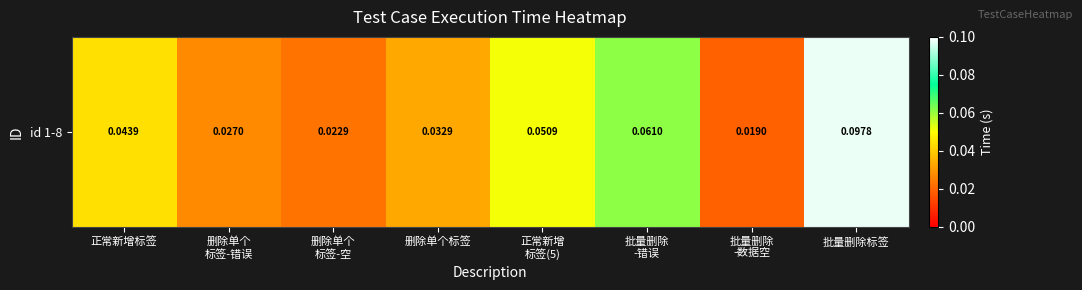

List the labels in order of value, largest first.

批量删除标签, 批量删除
-错误, 正常新增
标签(5), 正常新增标签, 删除单个标签, 删除单个
标签-错误, 删除单个
标签-空, 批量删除
-数据空